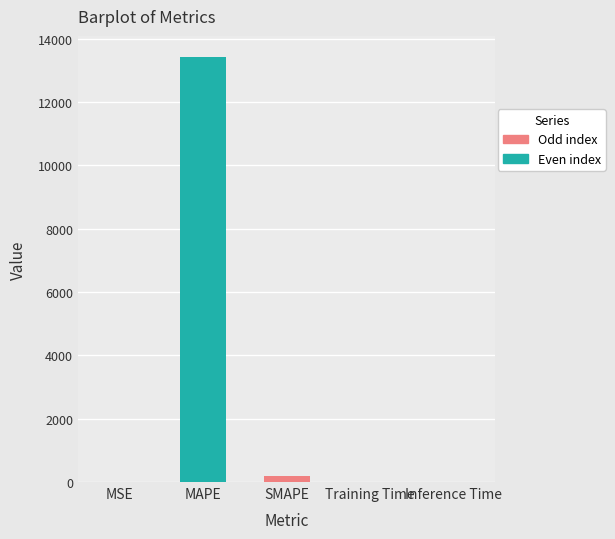

The chart shows a value of 0.0 at MSE. True or false?

True